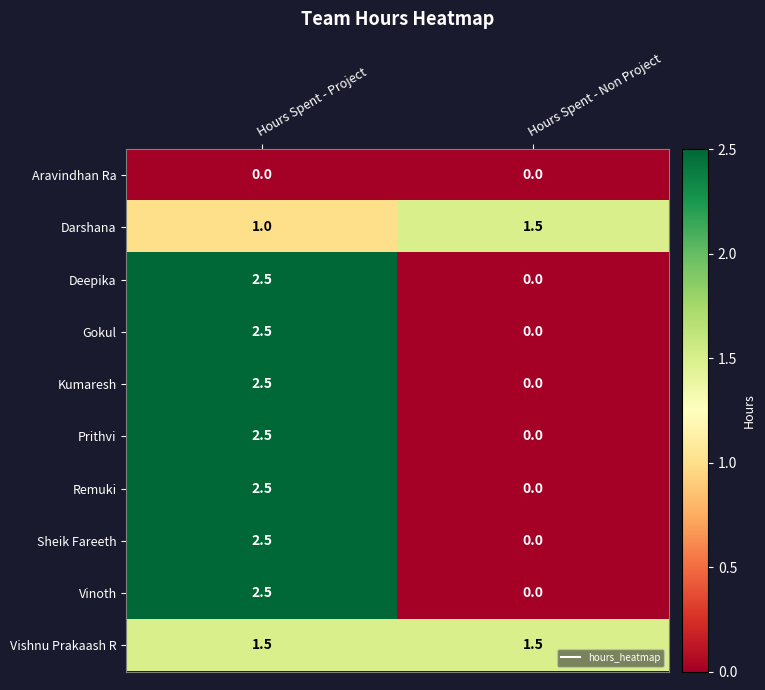

True or false: Vishnu Prakaash R has a value of 1.5 at Hours Spent - Project.

True